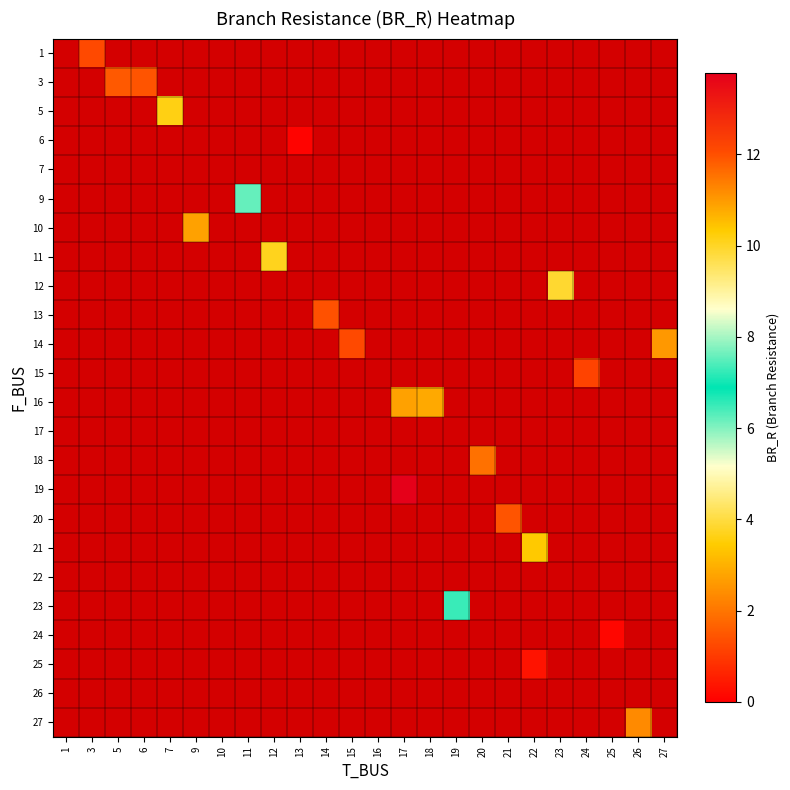

Between 18 and 3, which is larger?

3